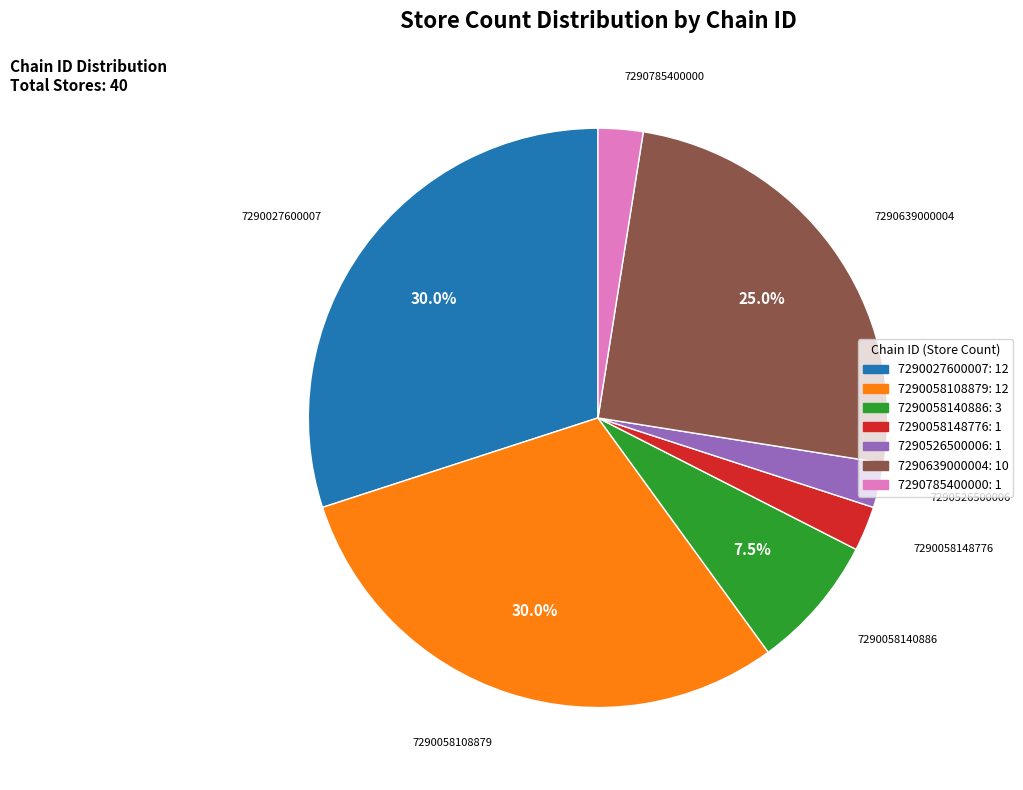

Approximately how many times larger is the value at 7290058108879 compared to 7290058148776?

12.0